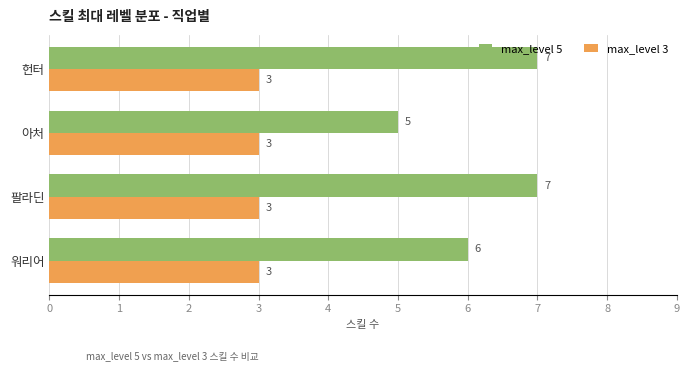

The value of max_level 3 at 아처 is 3. True or false?

True